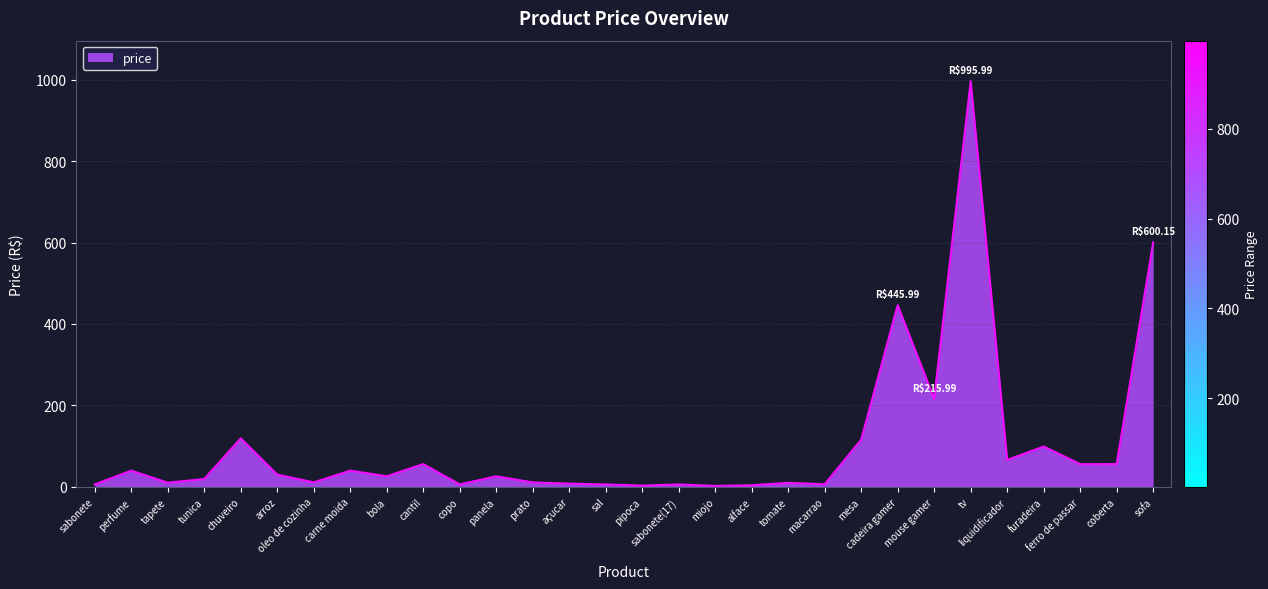

What is the sum of all values?

3097.7